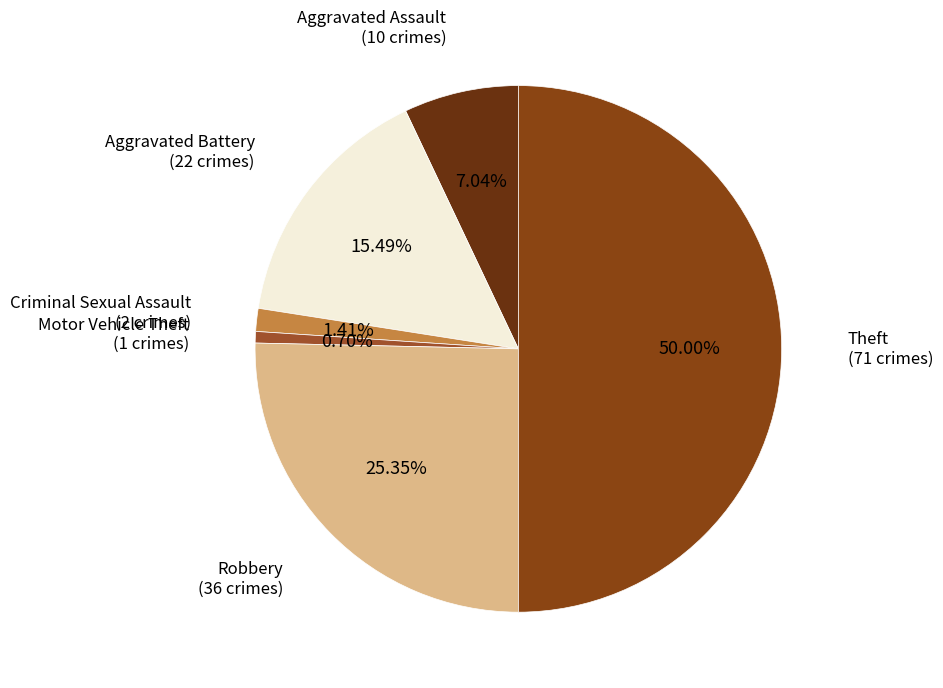

How many slices are in this pie chart?

6